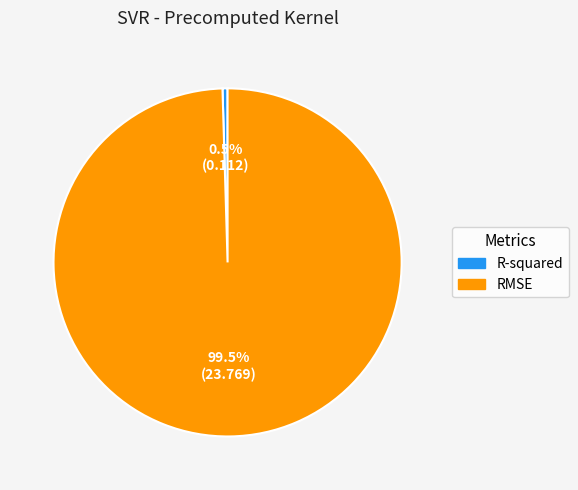

Between R-squared and RMSE, which is larger?

RMSE